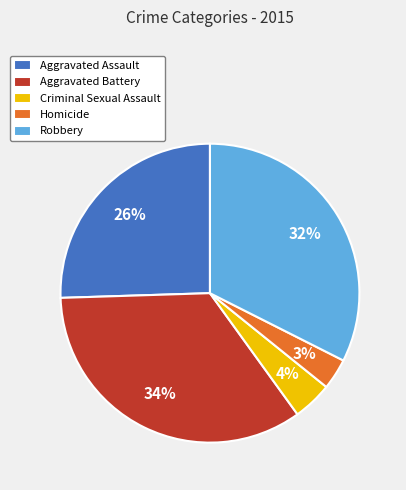

Which has a higher value, Aggravated Assault or Robbery?

Robbery